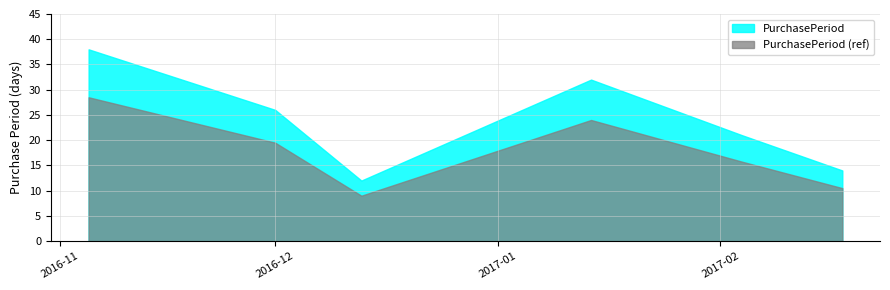

At which category does the data reach its first local peak?

2017-01-14